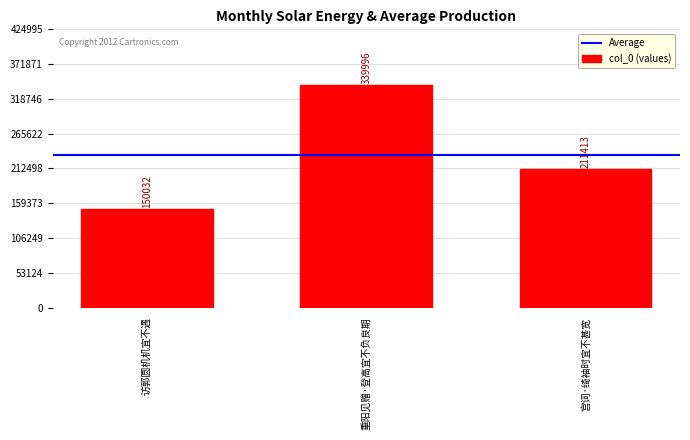

How many bars are there in total?

3